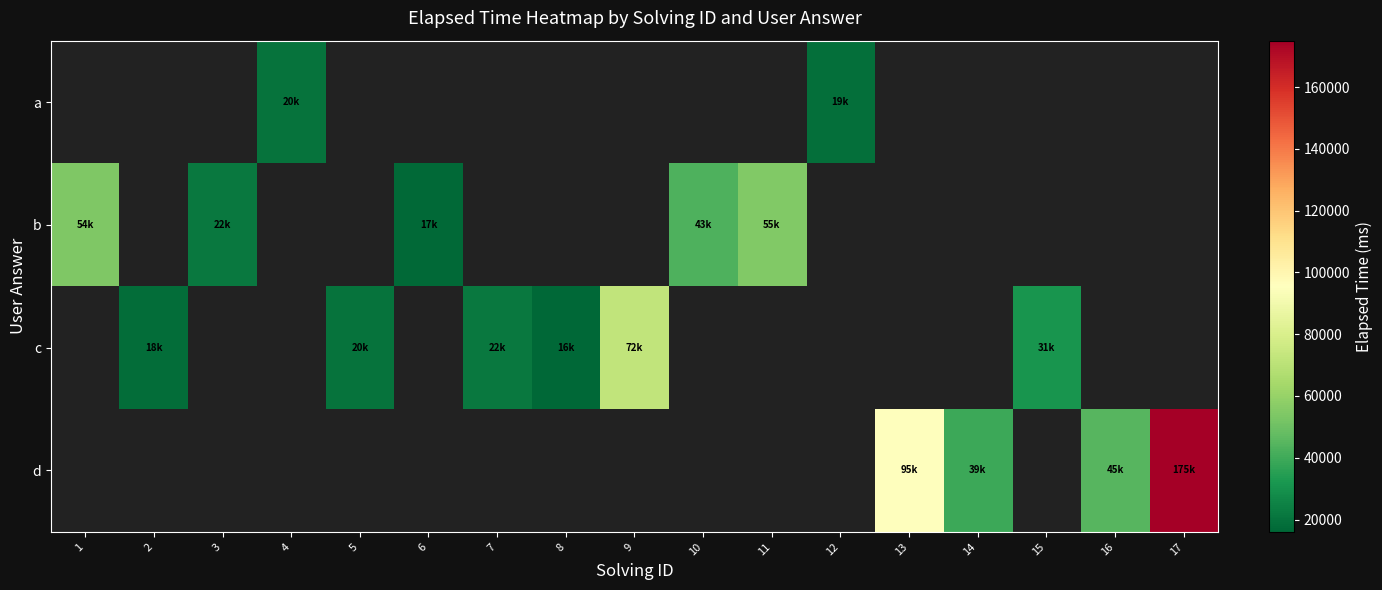

What value does the b series have at 10?

43000.0